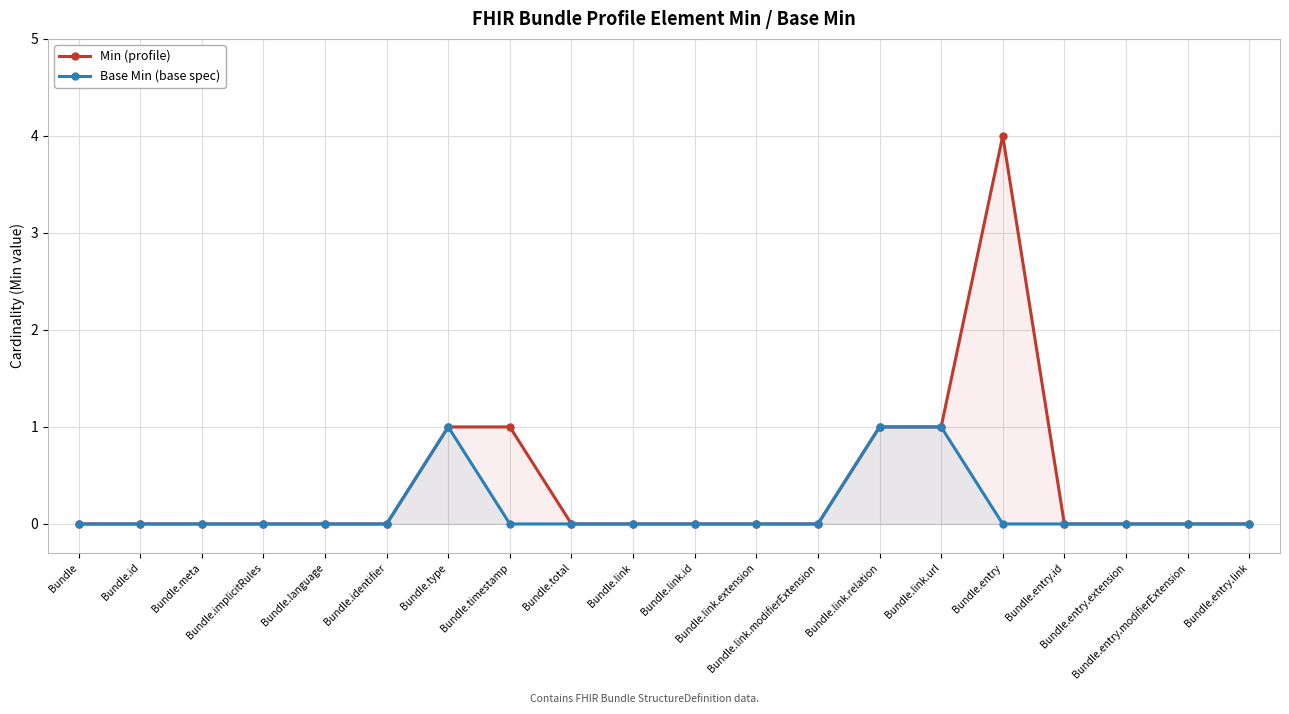

What are all the series names shown in the legend?

Min (profile), Base Min (base spec)